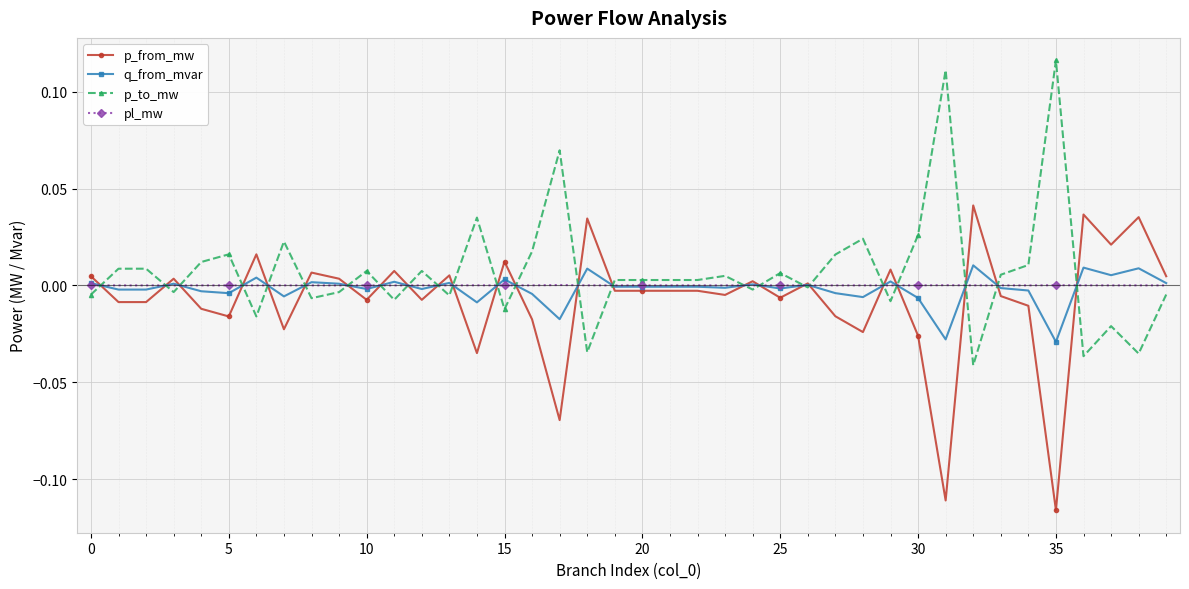

How many data points does each series have?

40